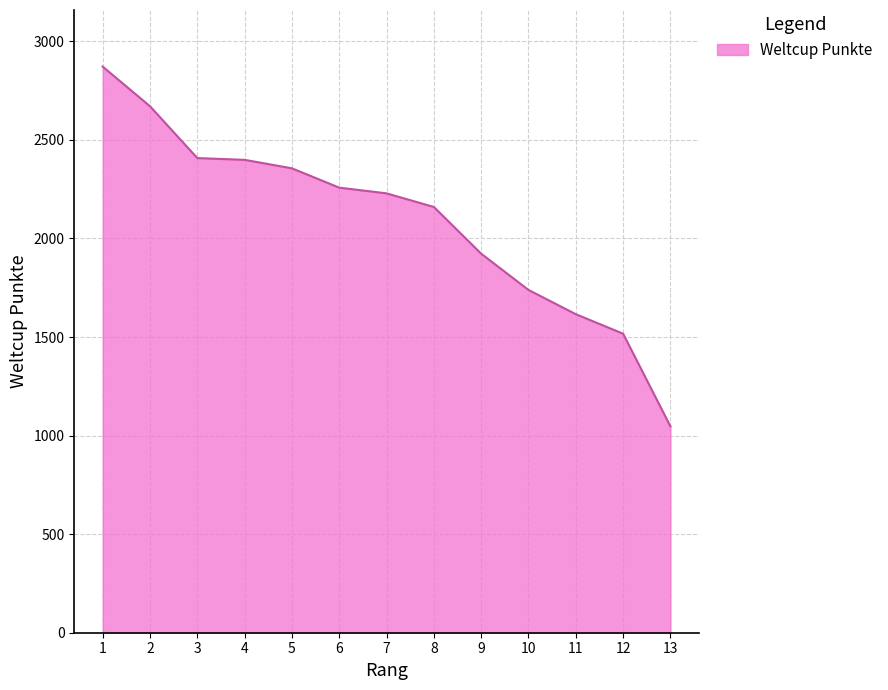

Is it true that the value at 1 is 2872?

True